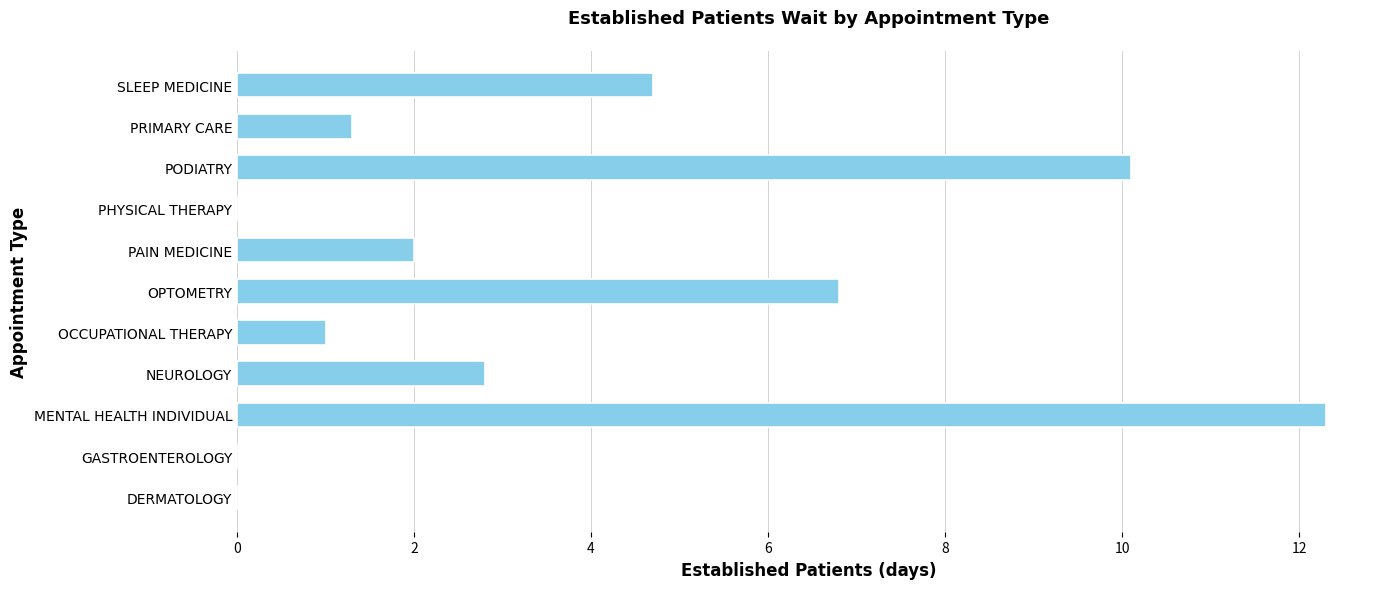

What is the average value?

3.7